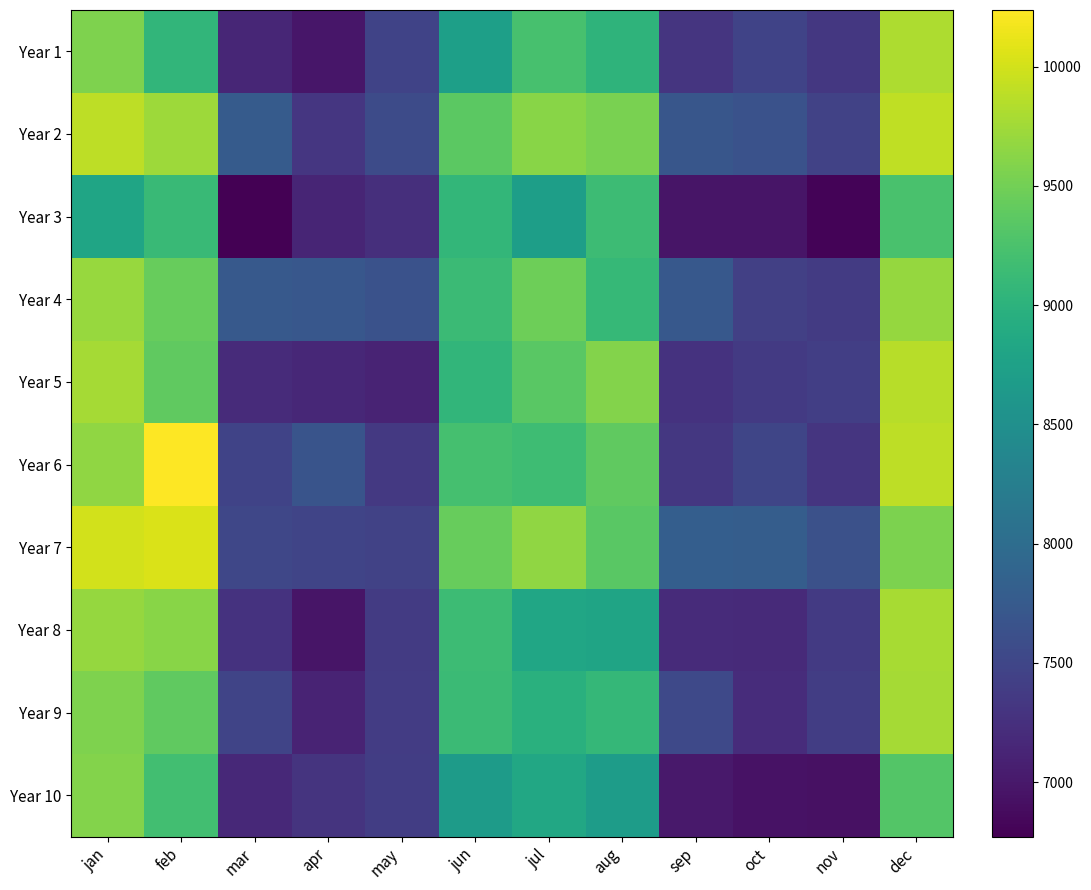

What is the spread (max minus min) of values at jun?

750.9